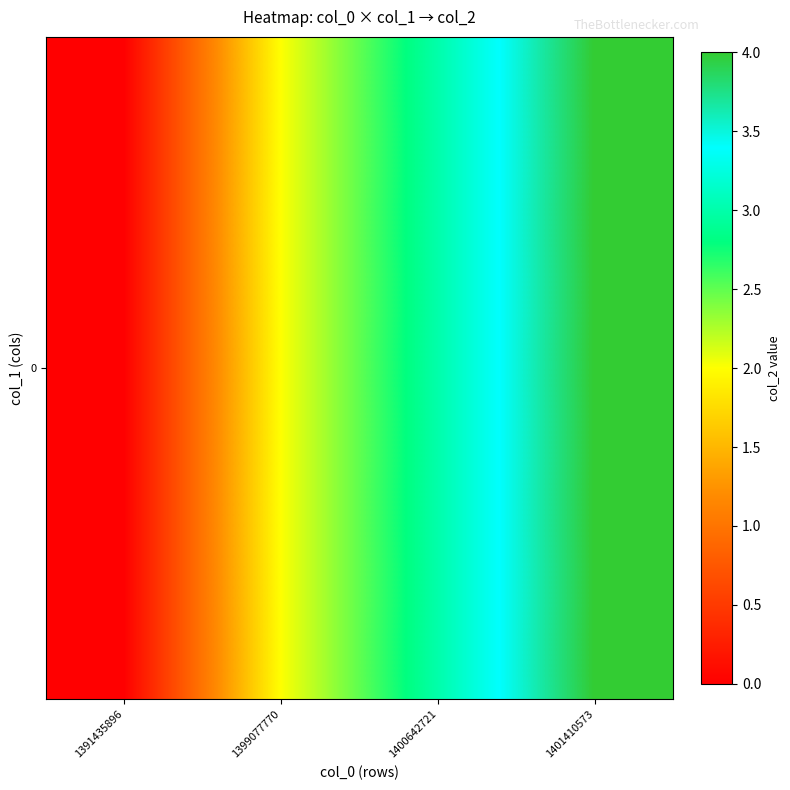

How many values are above zero?

3